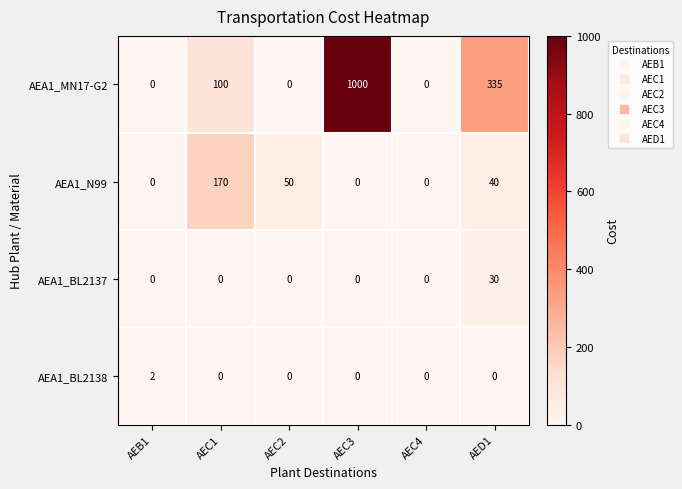

What is the sum of all AEA1_N99 values?

260